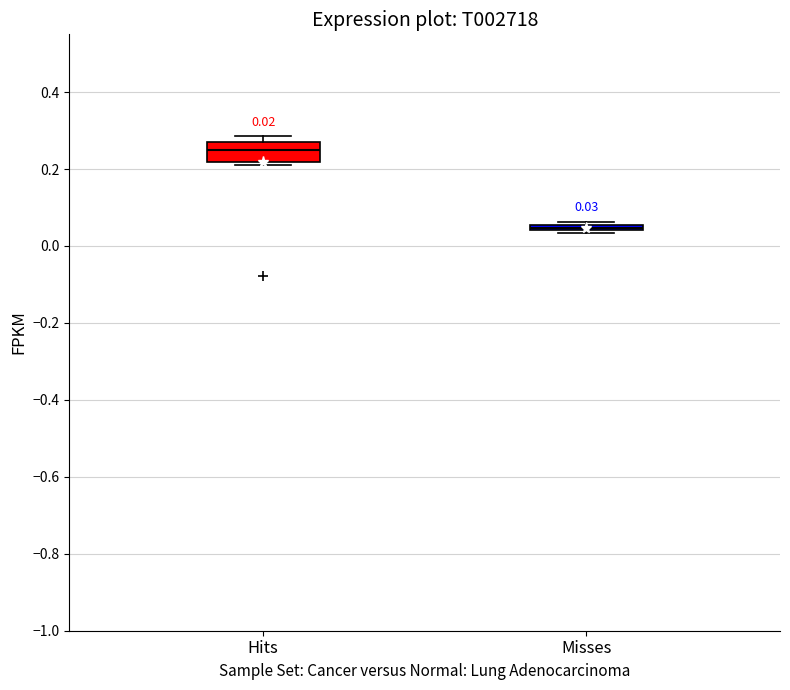

Which box is the tallest, from its lower edge to its upper edge?

Hits